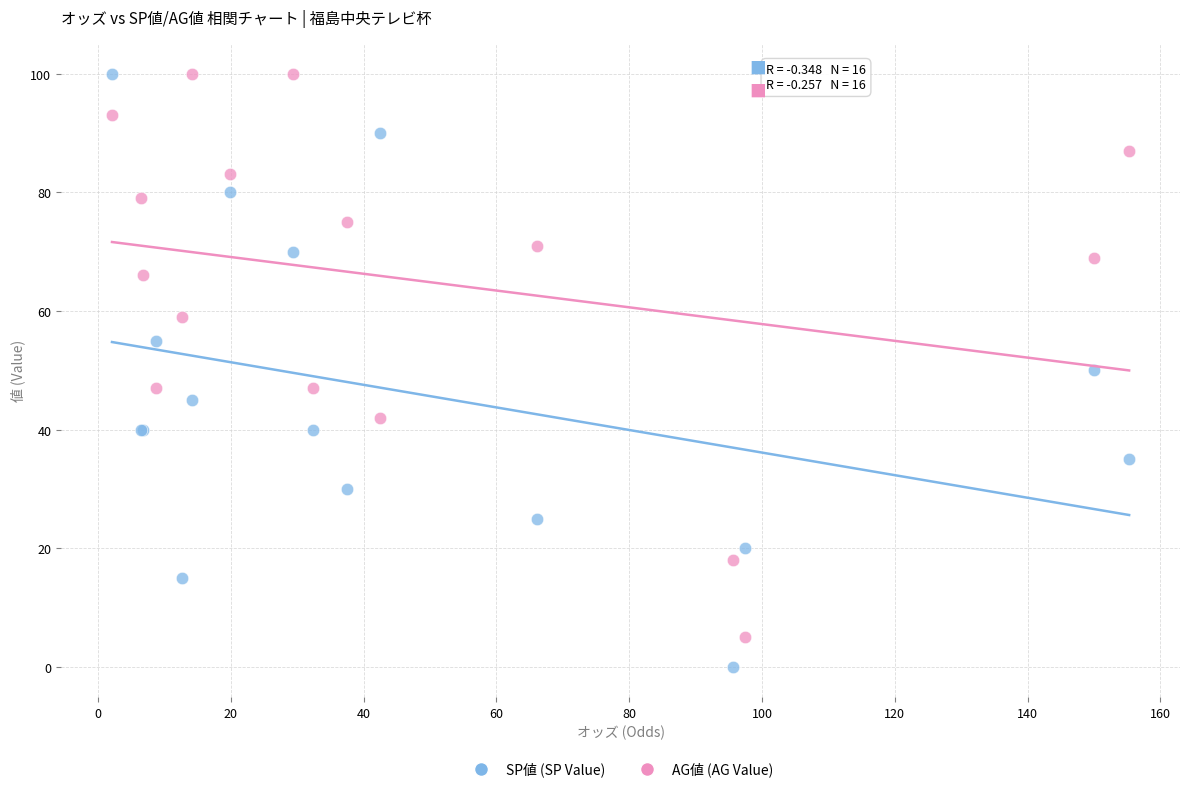

What are all the series names shown in the legend?

SP値 (SP Value), AG値 (AG Value)